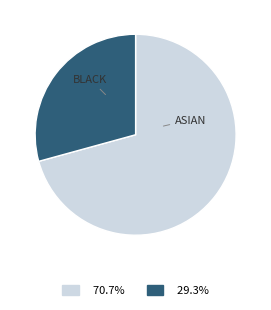

Does any single category account for the majority?

Yes